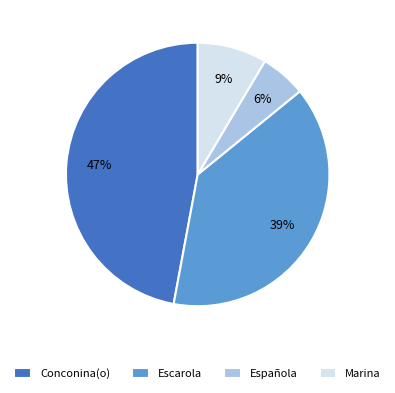

How many segments does this pie chart have?

4